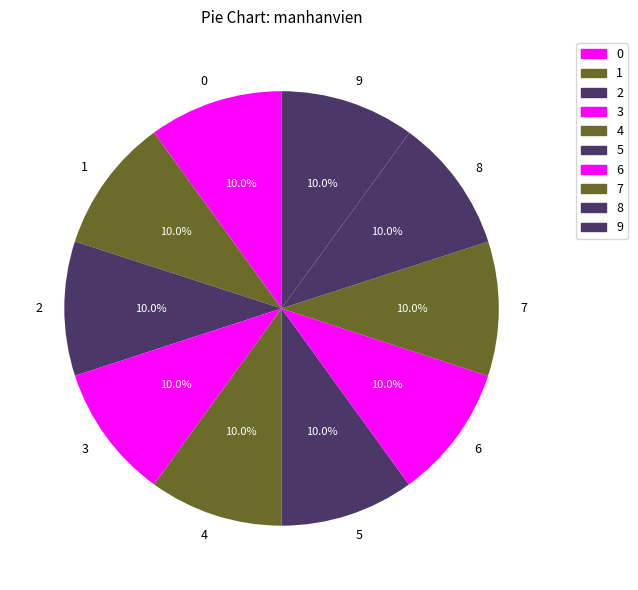

True or false: 9 accounts for 23% of the total.

False